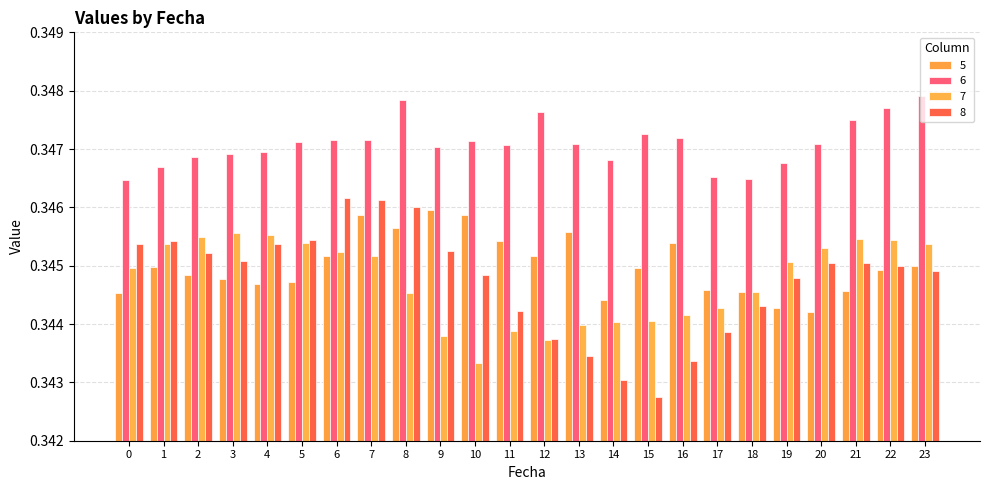

Which series has the widest spread of values?

8